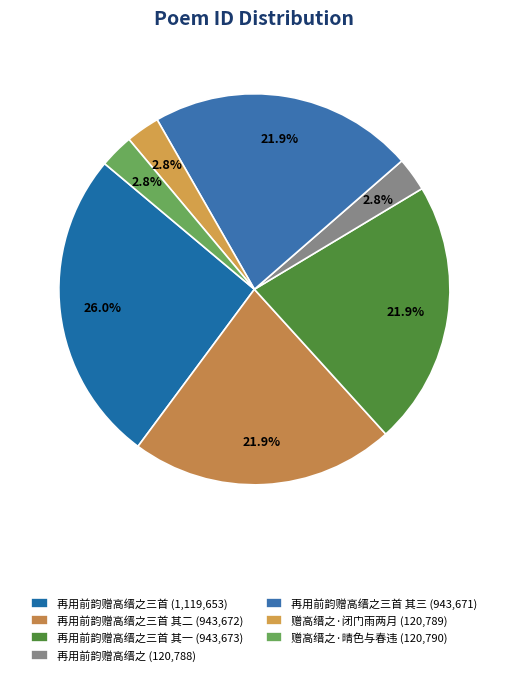

How many slices are in this pie chart?

7